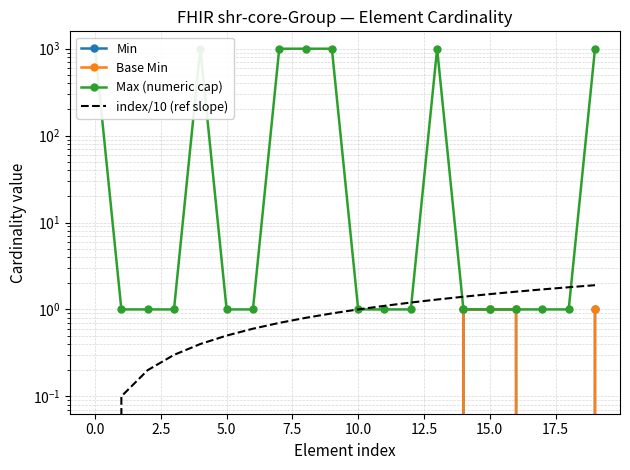

True or false: Min and index/10 (ref slope) cross at least once.

False